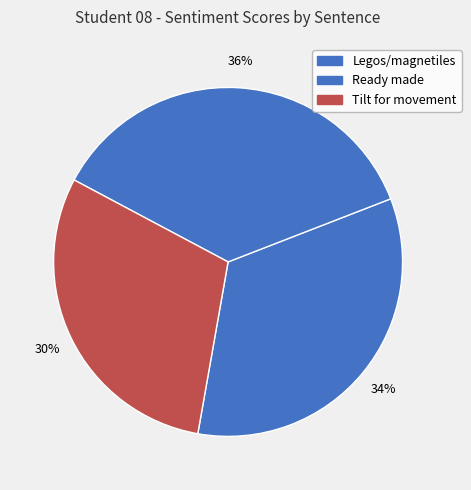

What is the largest slice in the pie chart?

Ready made